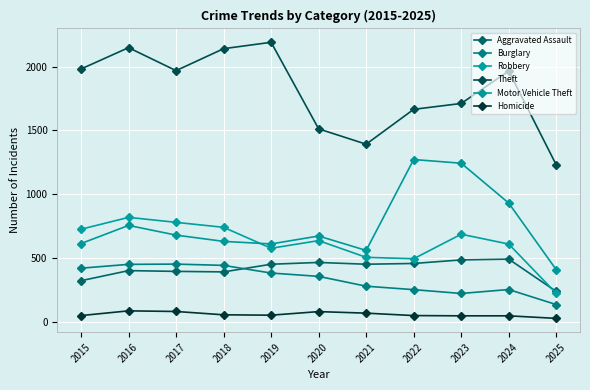

How many distinct data groups are displayed?

6